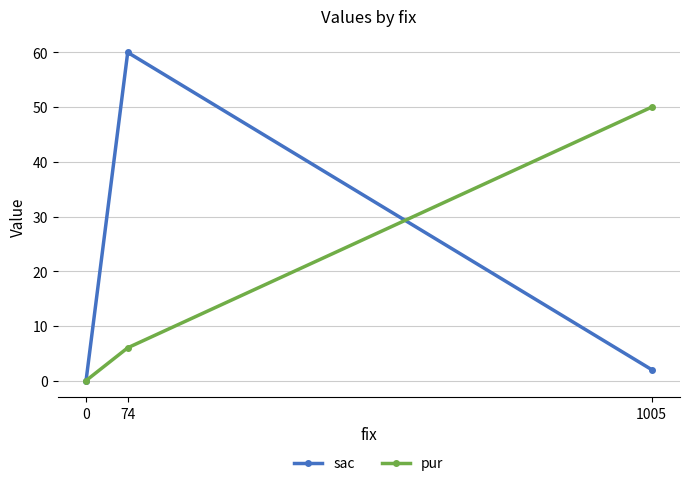

What is the difference between the maximum and minimum values in the pur series?

50